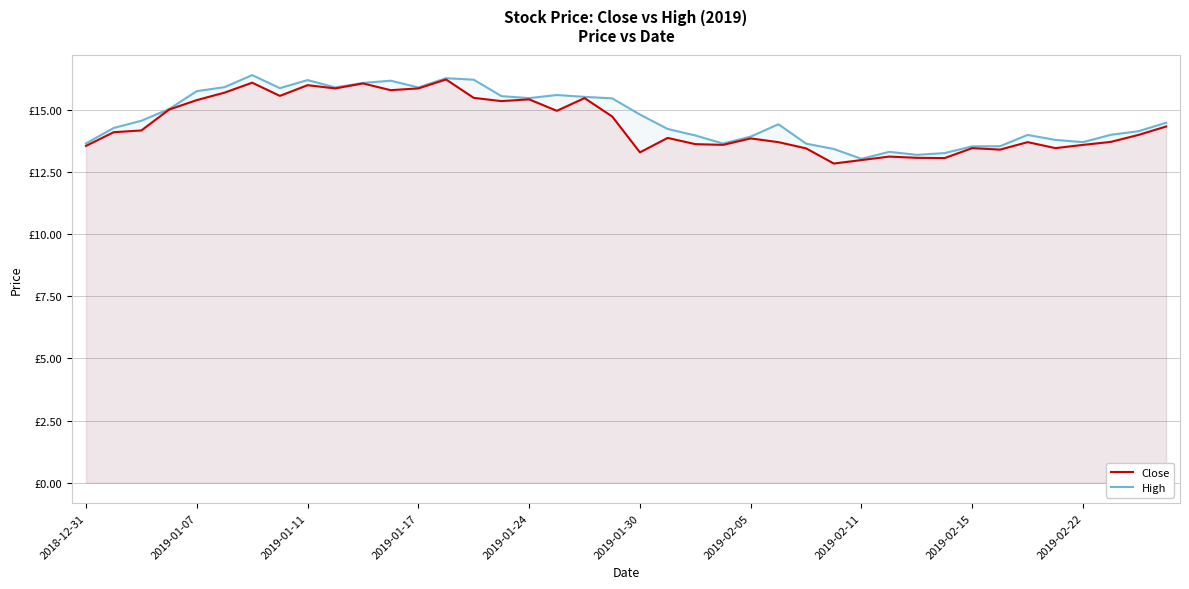

True or false: High and Close intersect in this chart.

False